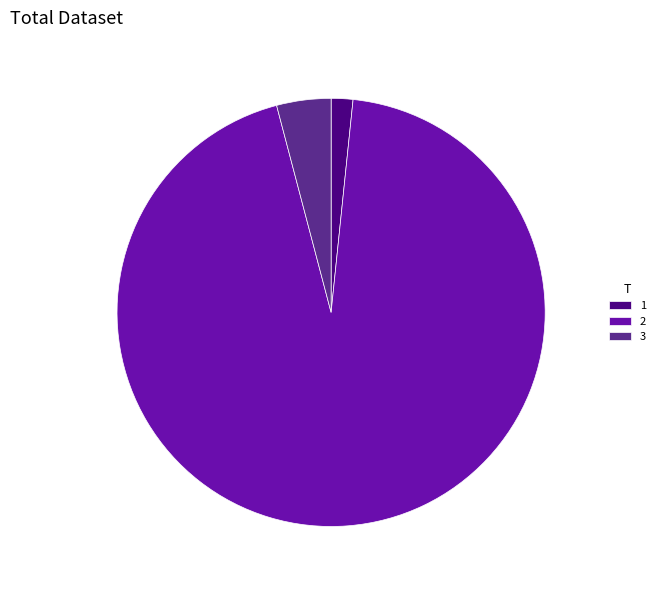

How many slices are in this pie chart?

3